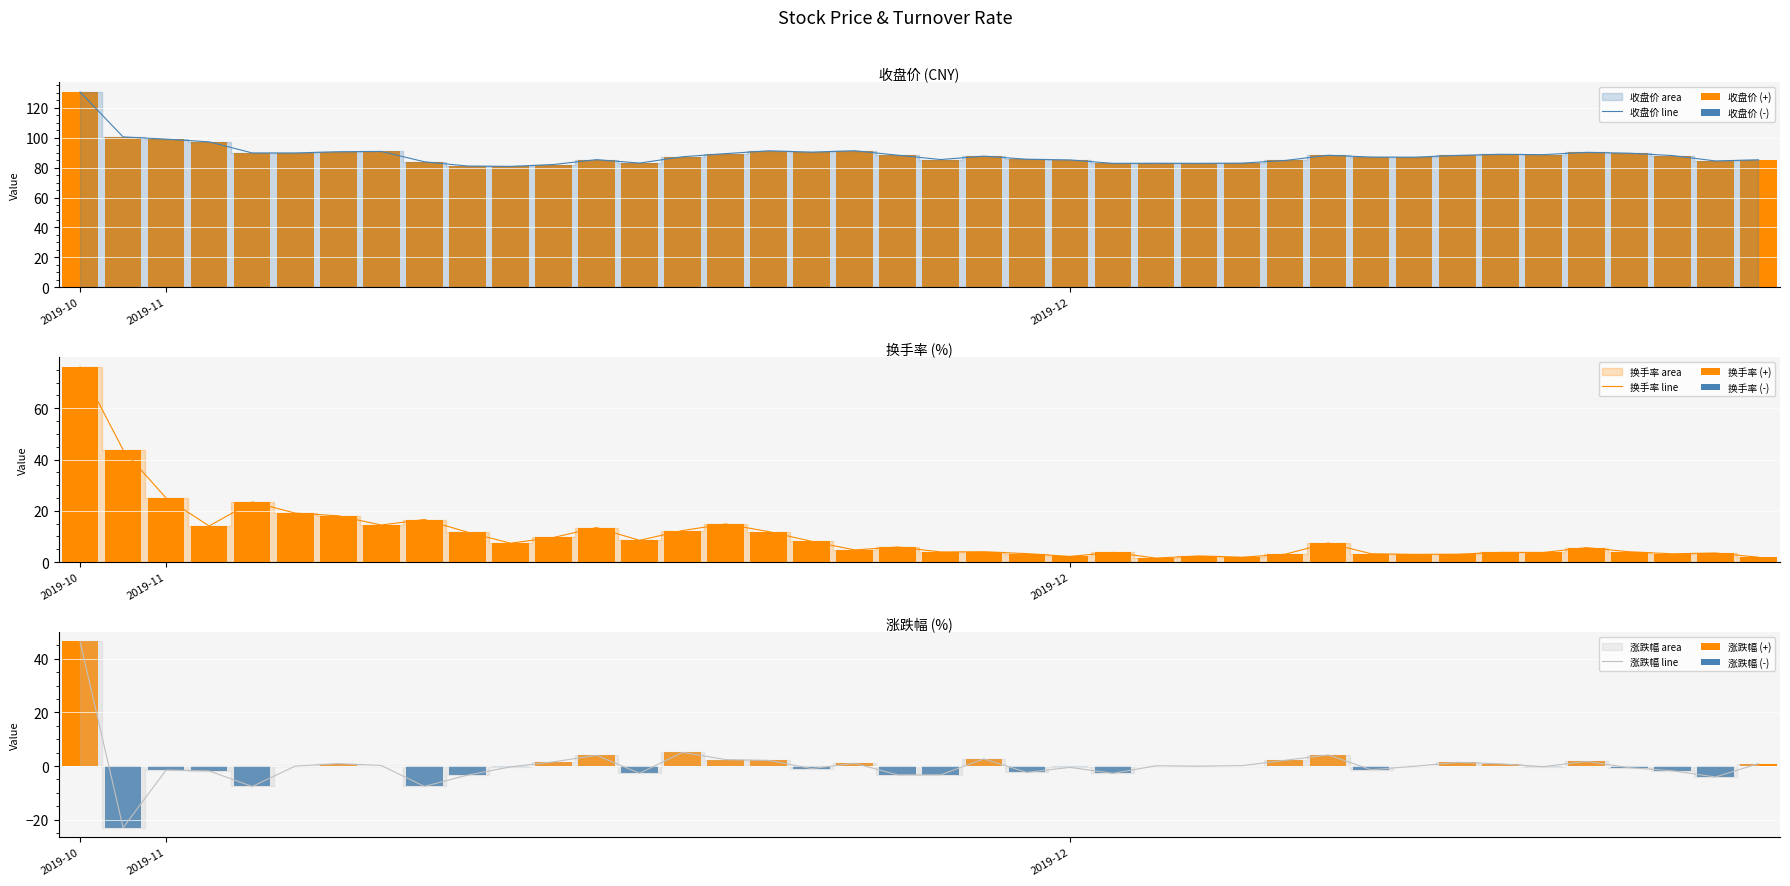

What is the approximate value of 涨跌幅 at 2019-12-24?

0.9